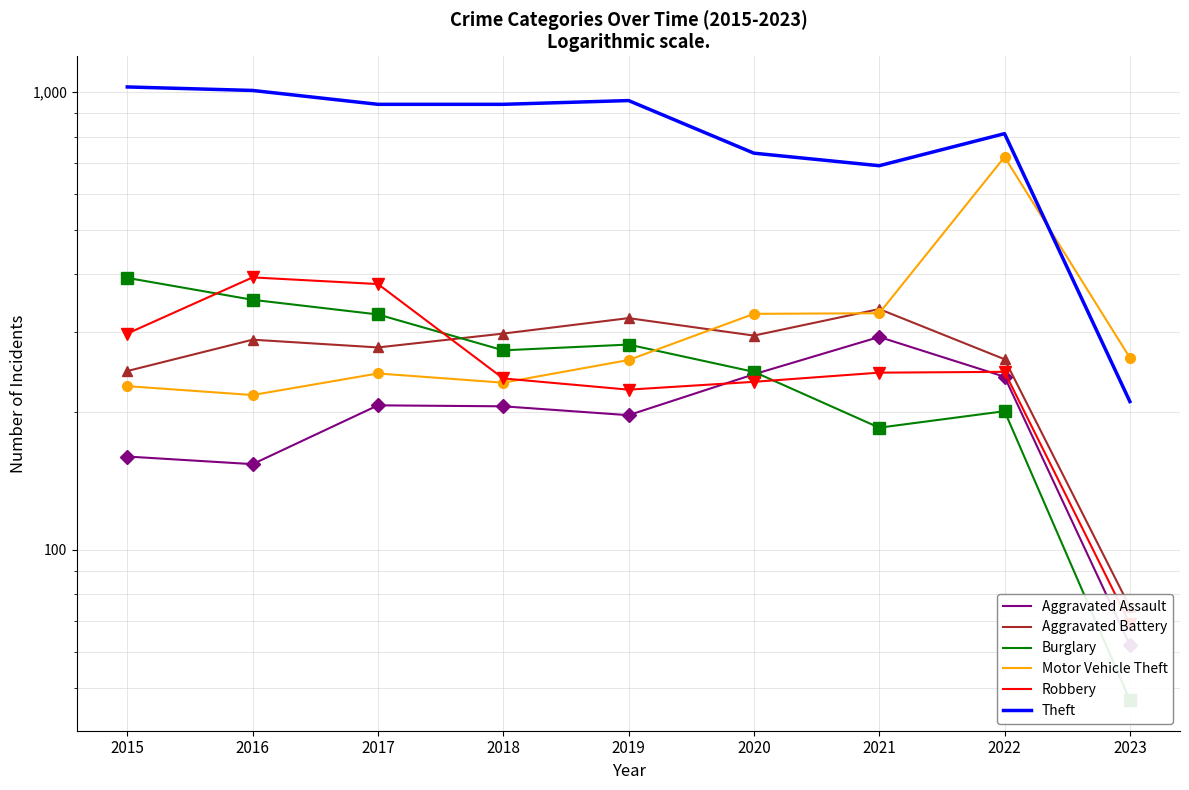

Is it true that Aggravated Assault equals 122 at 2022?

False